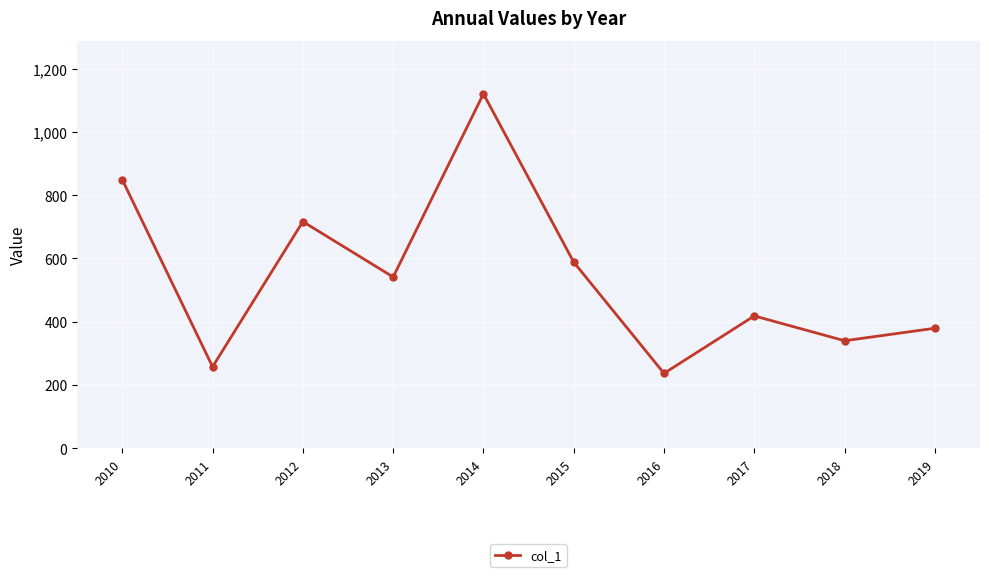

Reading left to right, list all the values displayed in this chart.

848.6	257.2	716.2	541.1	1120.3	588.0	236.4	418.0	339.5	379.0